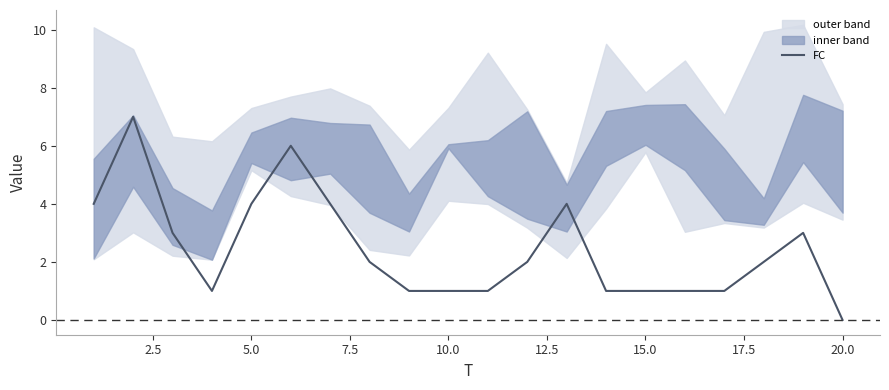

What is the maximum value for FC?

7